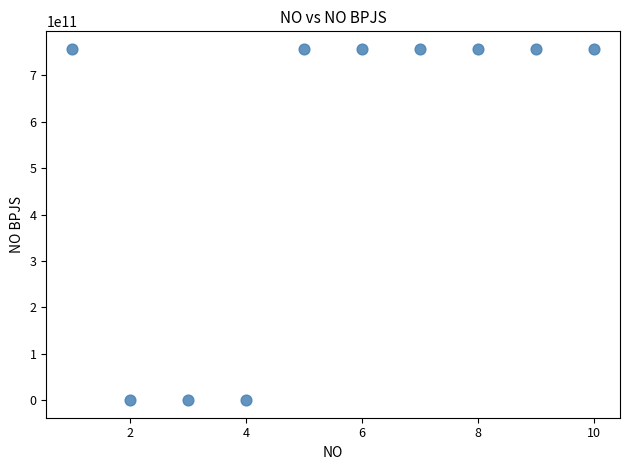

What is the average Y value?

529849056230